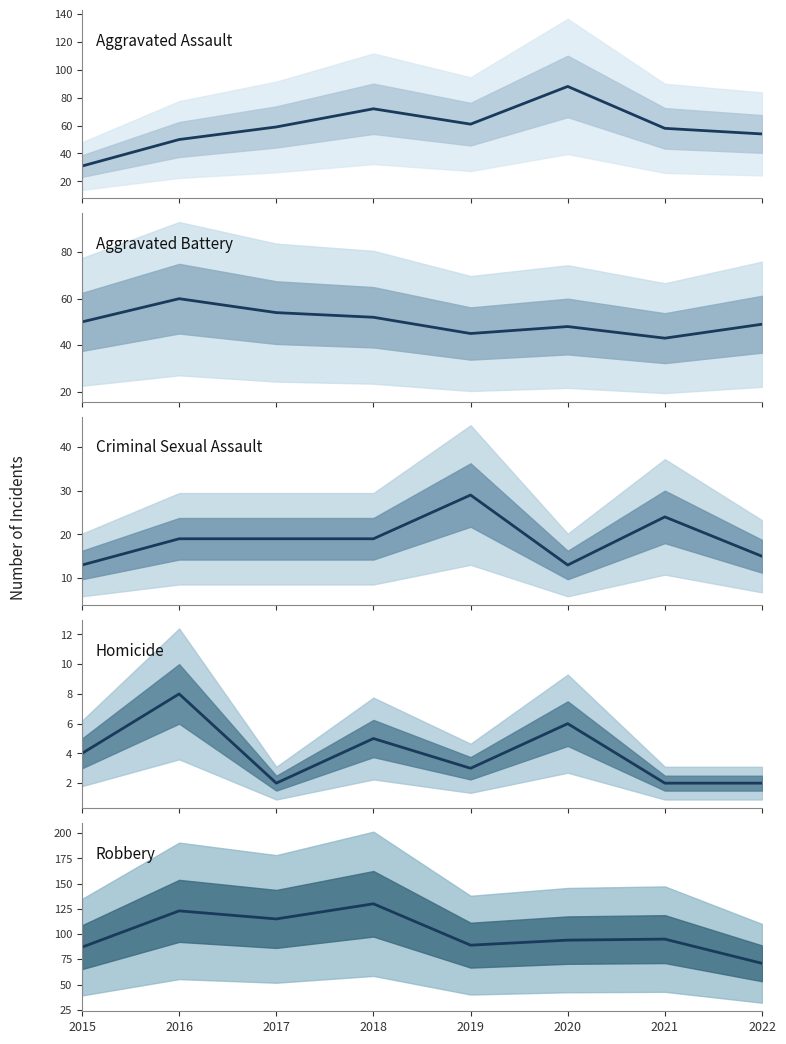

What is the spread (max minus min) of values at 2021?

93